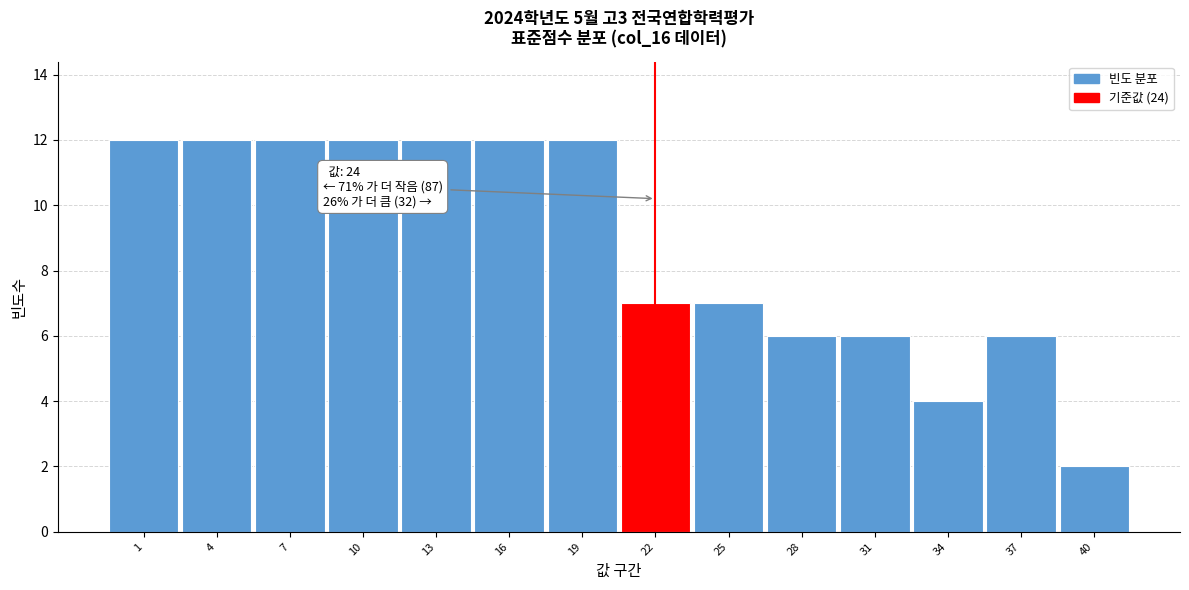

Reading right to left, what are all the values shown in this chart?

40=2	37=6	34=4	31=6	28=6	25=7	22=7	19=12	16=12	13=12	10=12	7=12	4=12	1=12